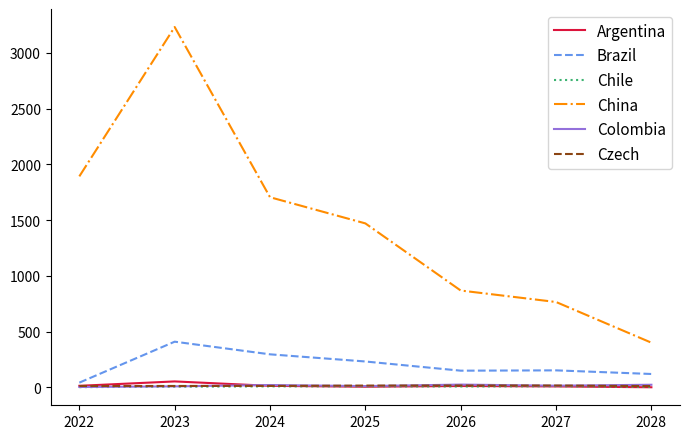

Which category has the highest value in the Brazil series?

2023